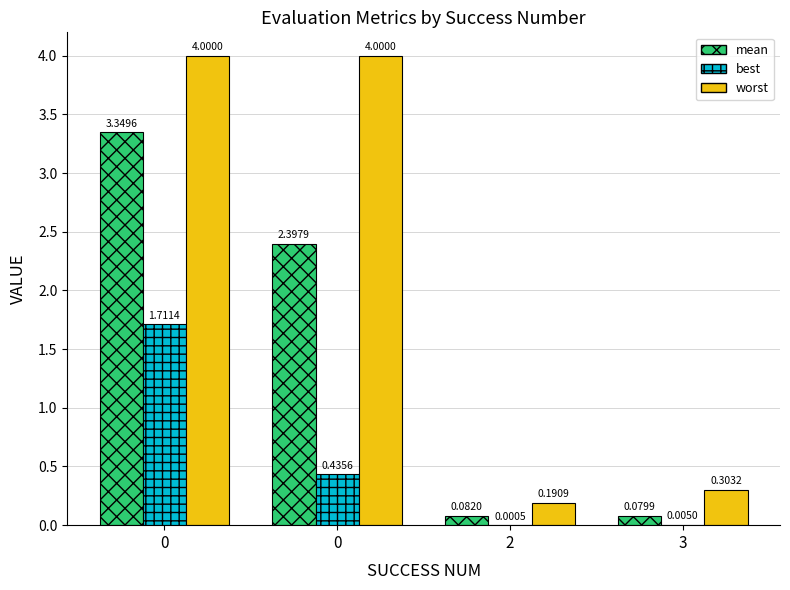

Rank the series by their average value, from lowest to highest.

best, mean, worst